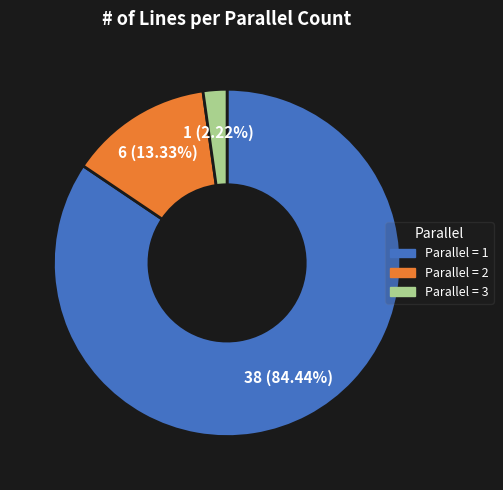

Is there a majority slice in this chart?

Yes